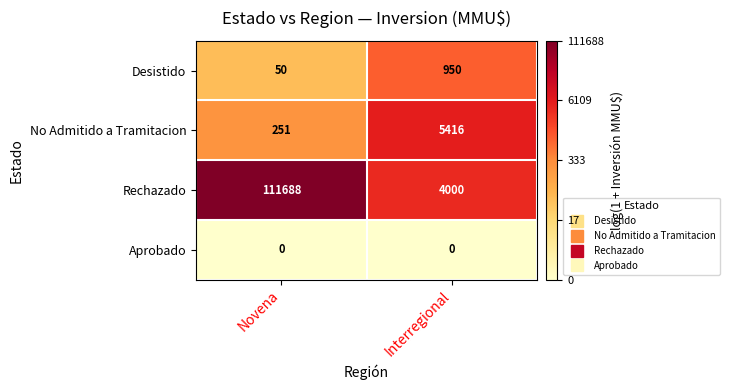

What is the difference between the No Admitido a Tramitacion values at Novena and Interregional?

5165